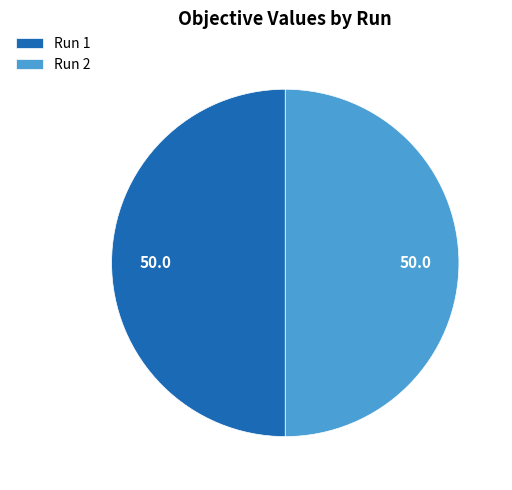

The Run 1 slice represents 50% of the pie. True or false?

True